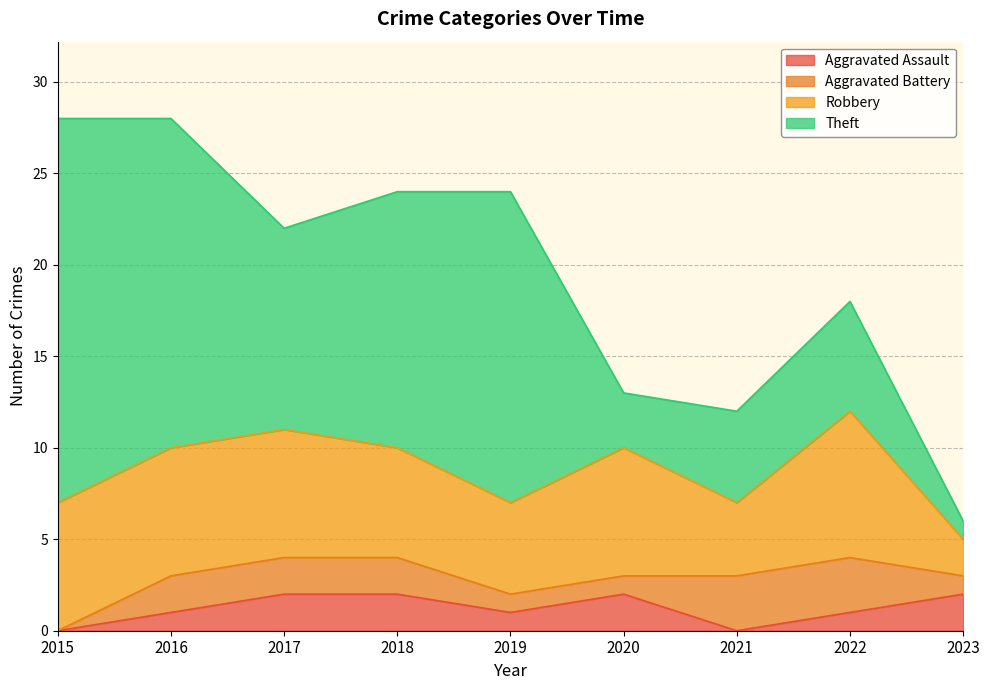

List the series in order of their peak value, lowest first.

Aggravated Assault, Aggravated Battery, Robbery, Theft